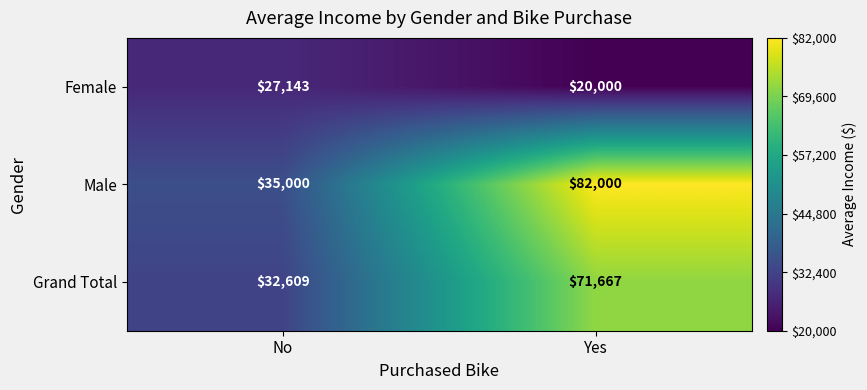

At which category is the sum across all series the highest?

Yes